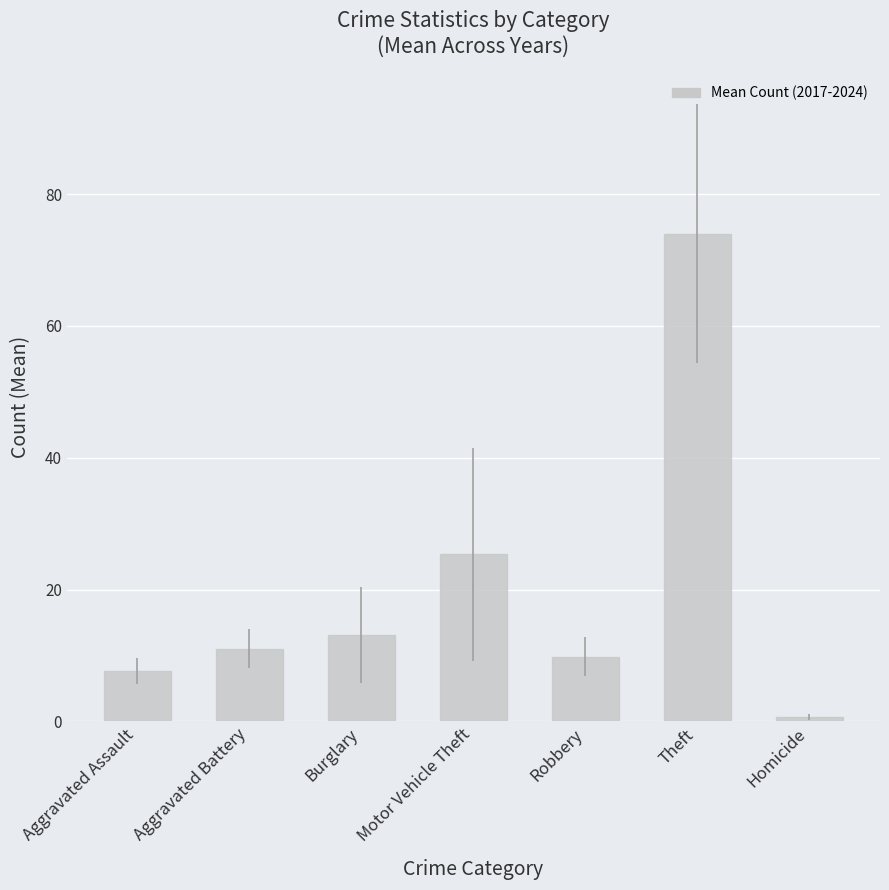

Which label corresponds to the largest value in the chart?

Theft